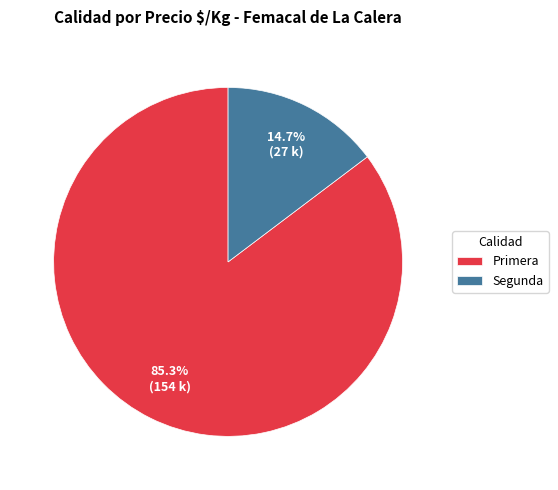

What is the total percentage of Primera and Segunda?

100.0%